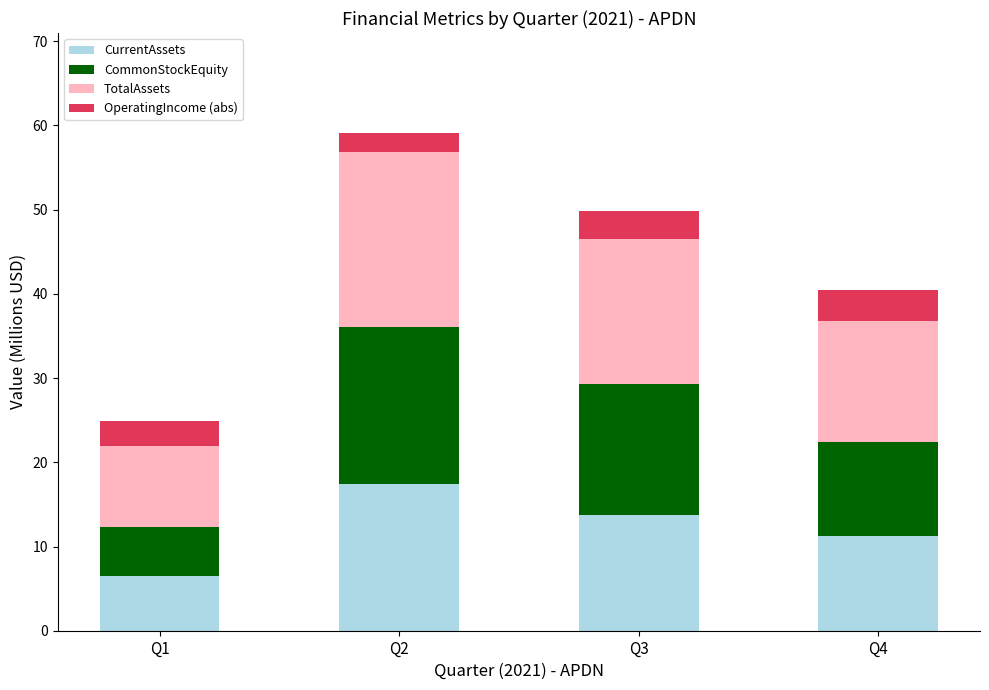

Reading right to left, list the values for the CurrentAssets series.

Q4=11.3	Q3=13.7	Q2=17.4	Q1=6.5